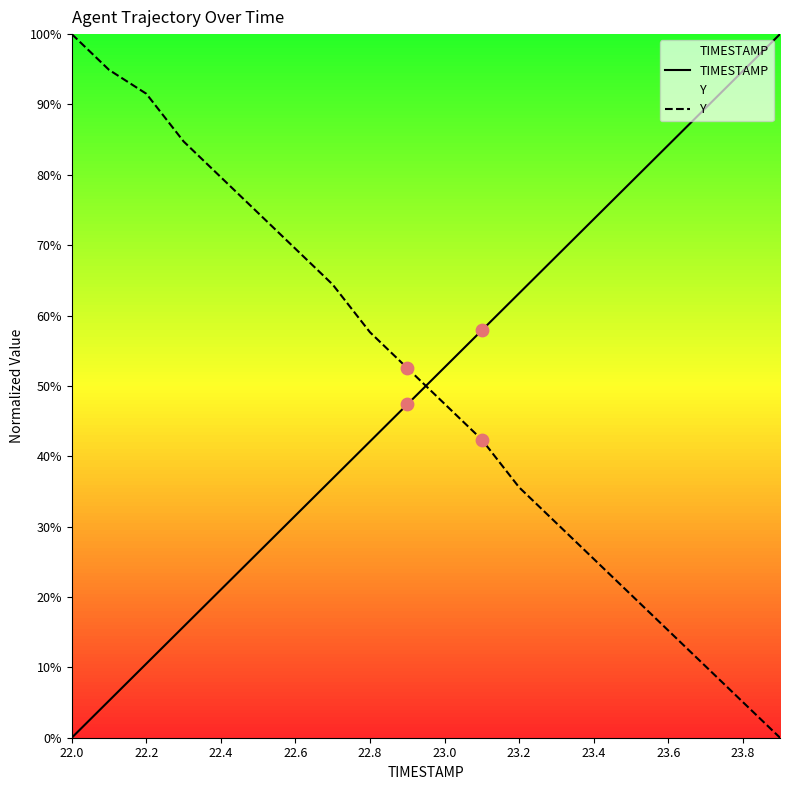

Which series reaches the minimum Y coordinate?

TIMESTAMP